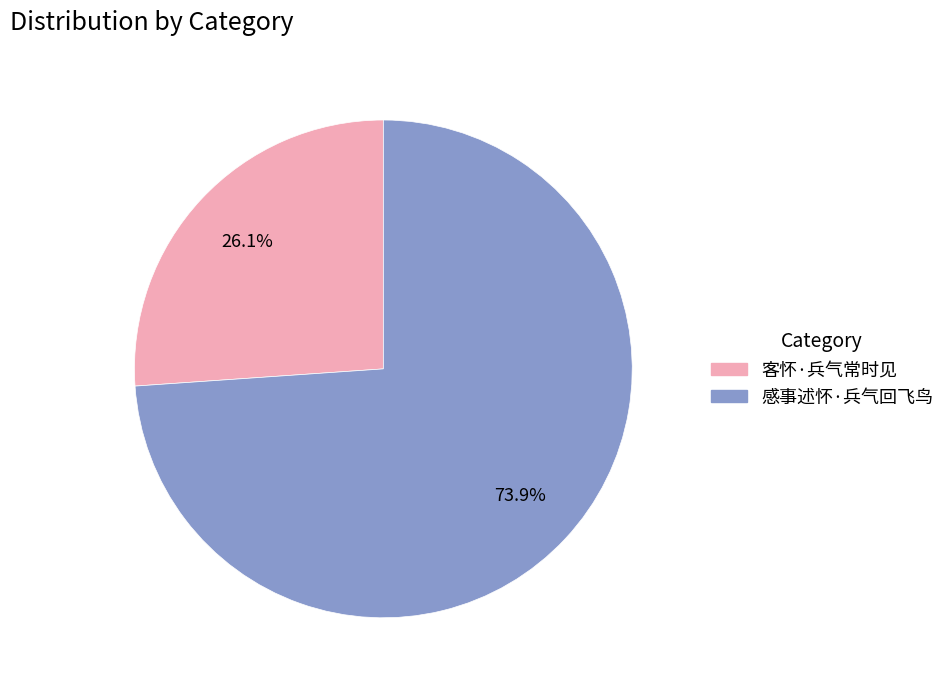

What percentage is the 感事述怀·兵气回飞鸟 slice, to the nearest percent?

74%